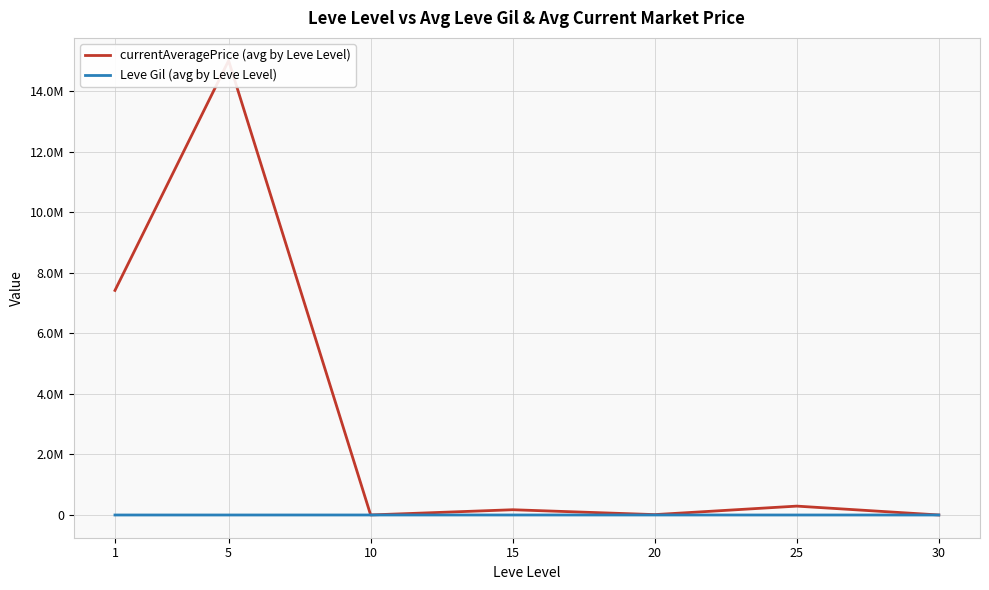

What is the lowest value of the Leve Gil (avg by Leve Level) series?

232.5